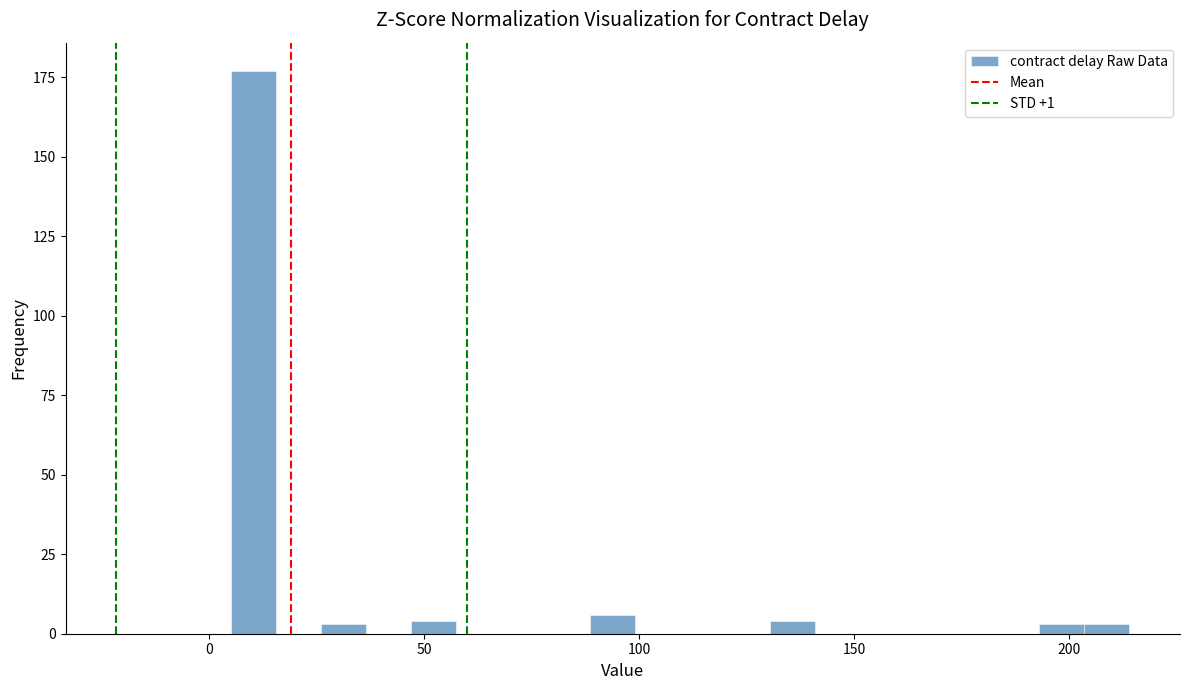

Read against the x-axis, roughly where is the centre of the tallest bar?

10